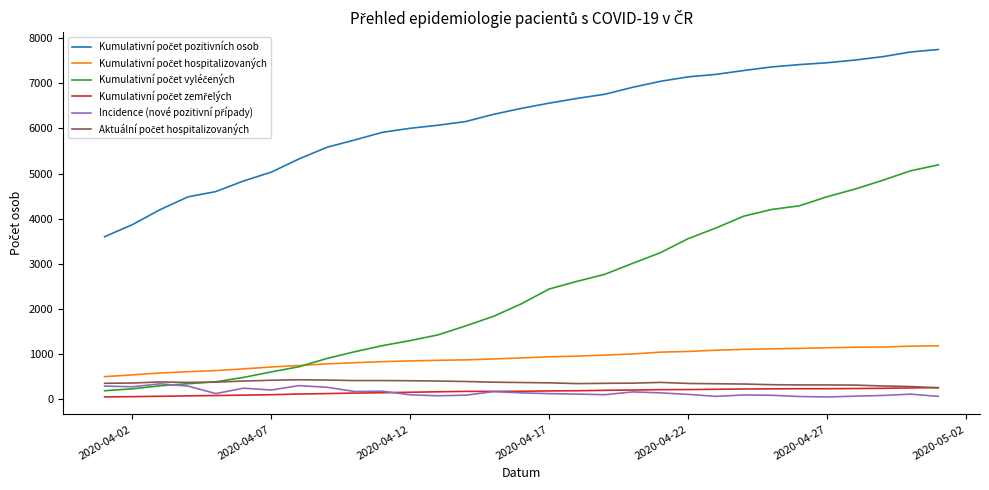

What is the greatest value displayed?

7752